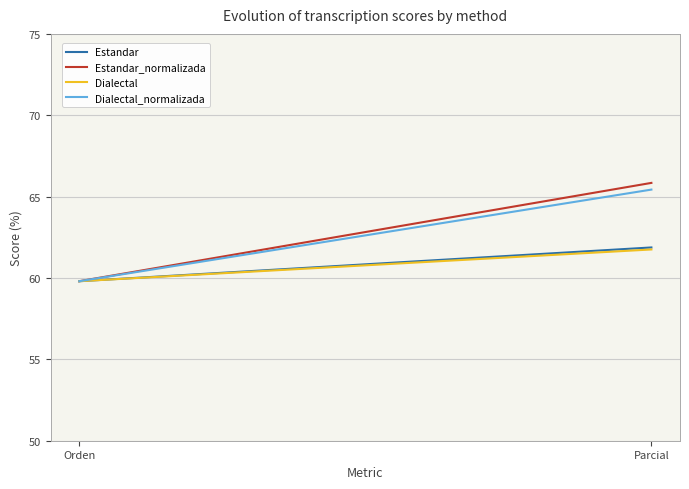

Which series has the largest range (max minus min)?

Estandar_normalizada